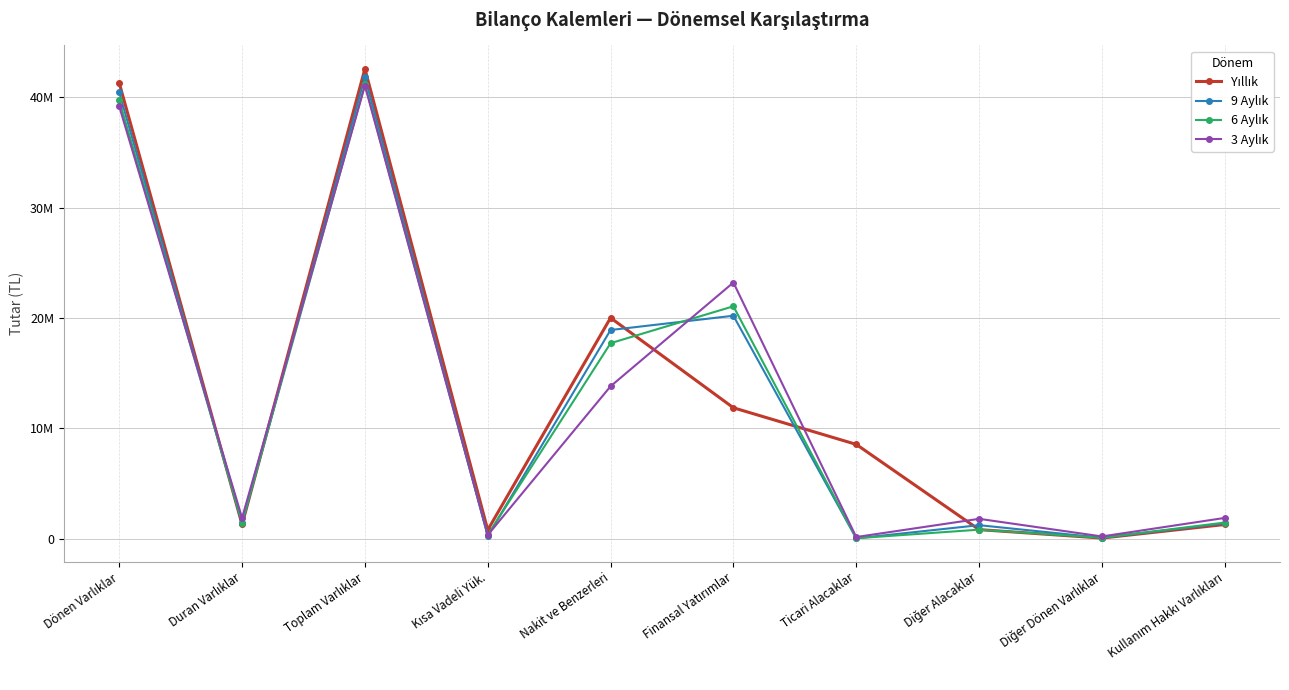

At which category is the sum across all series the highest?

Toplam Varlıklar